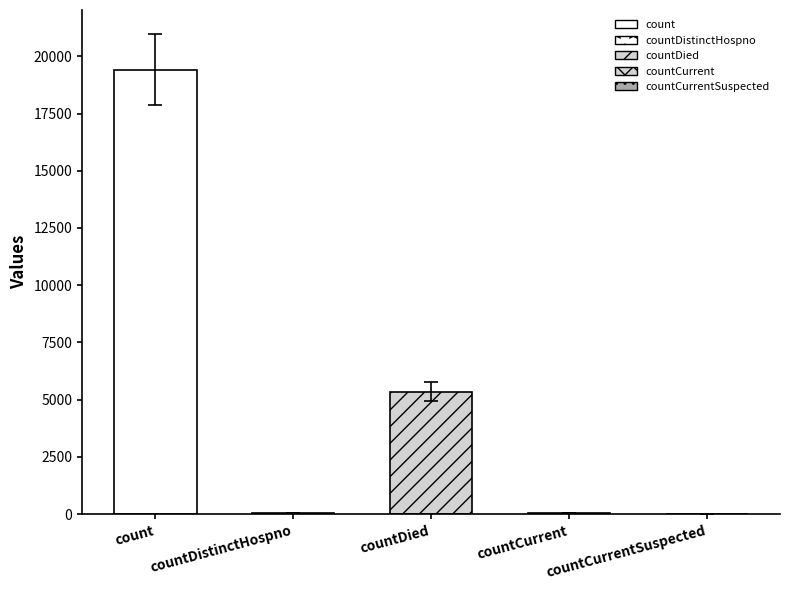

What position from the right is countDied?

3